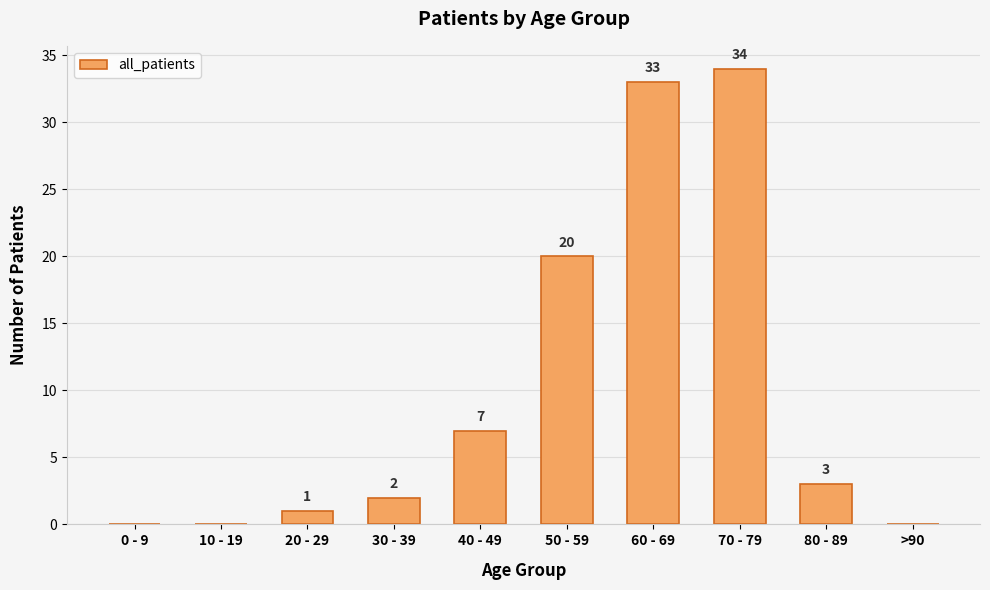

Count the number of categories in the chart.

10